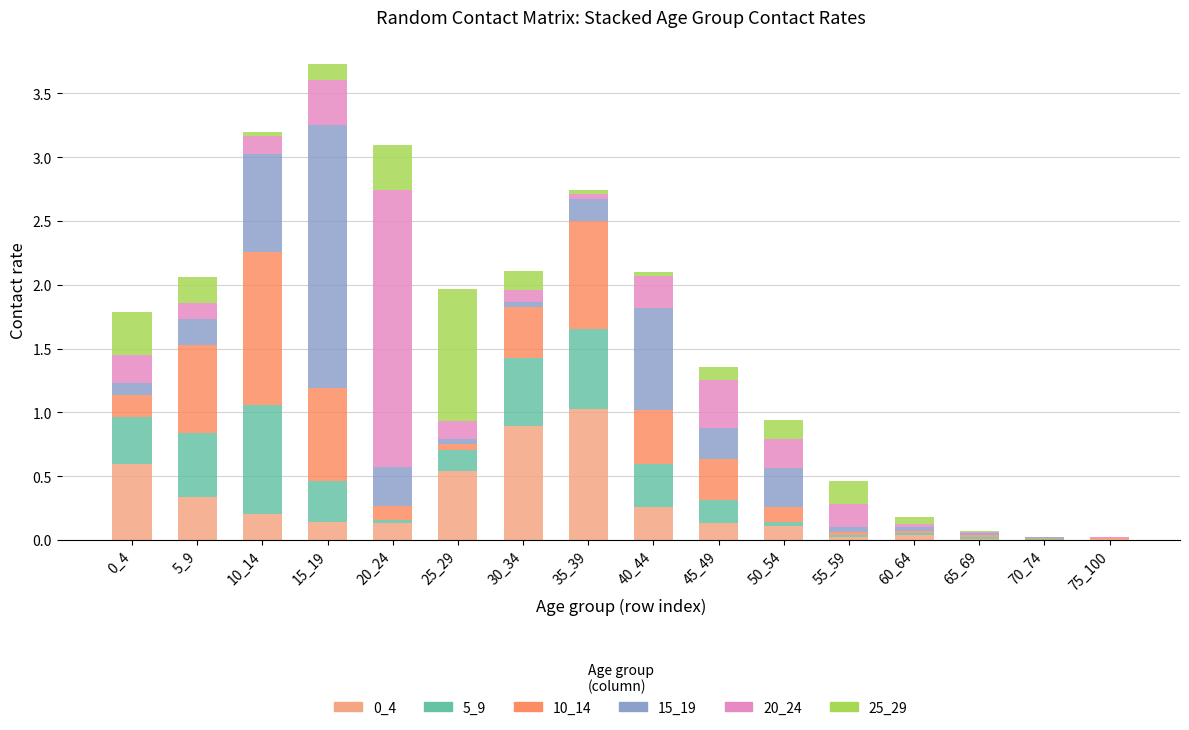

The 0_4 series shows 0.1 at 50_54. True or false?

True